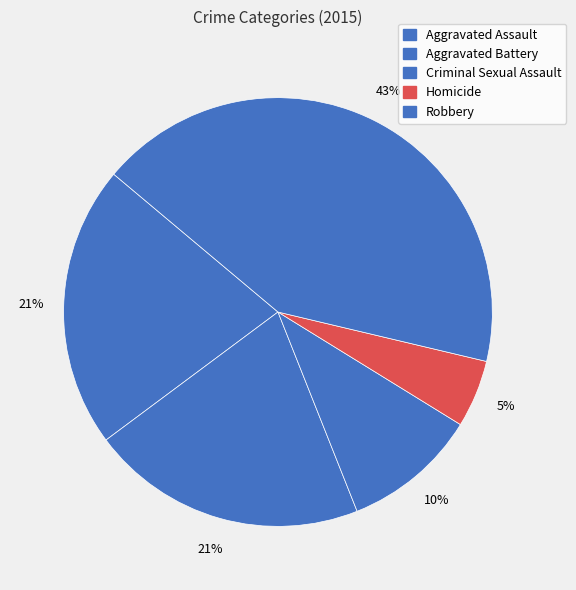

Is it true that Homicide is 5% of the pie?

True